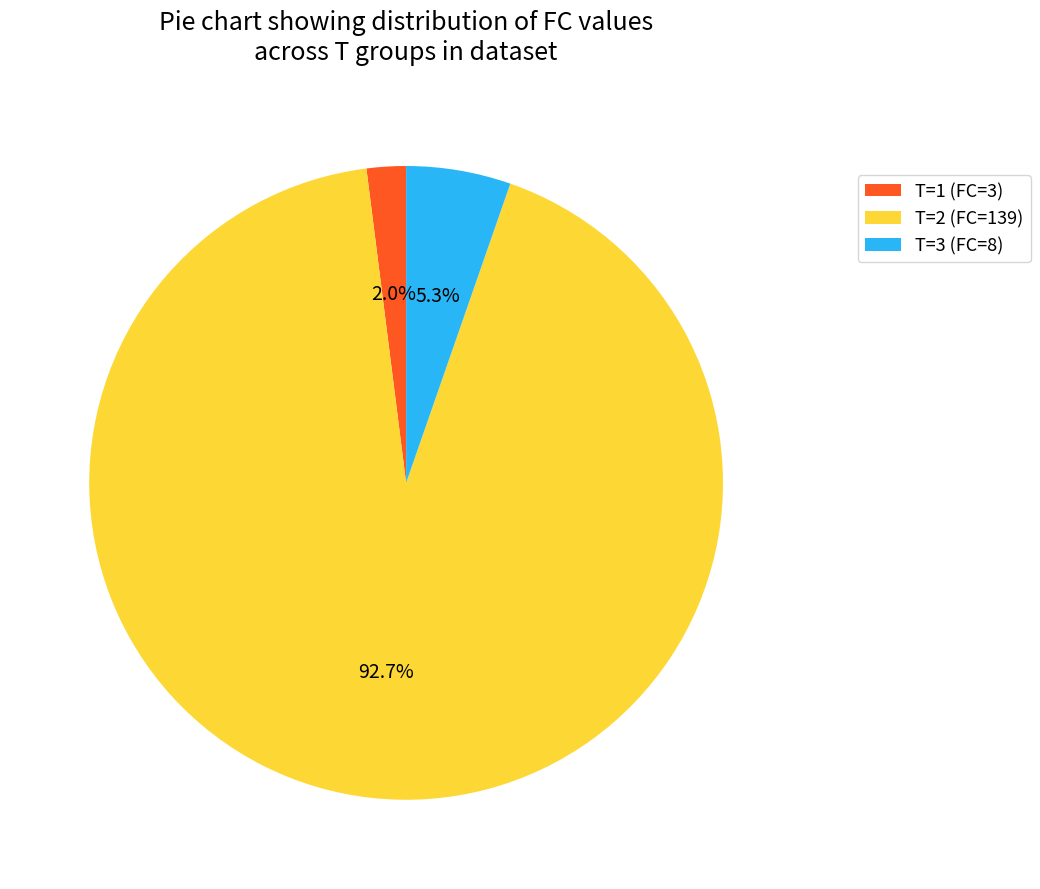

To the nearest percent, what is the difference between the largest and smallest slice percentages?

91%